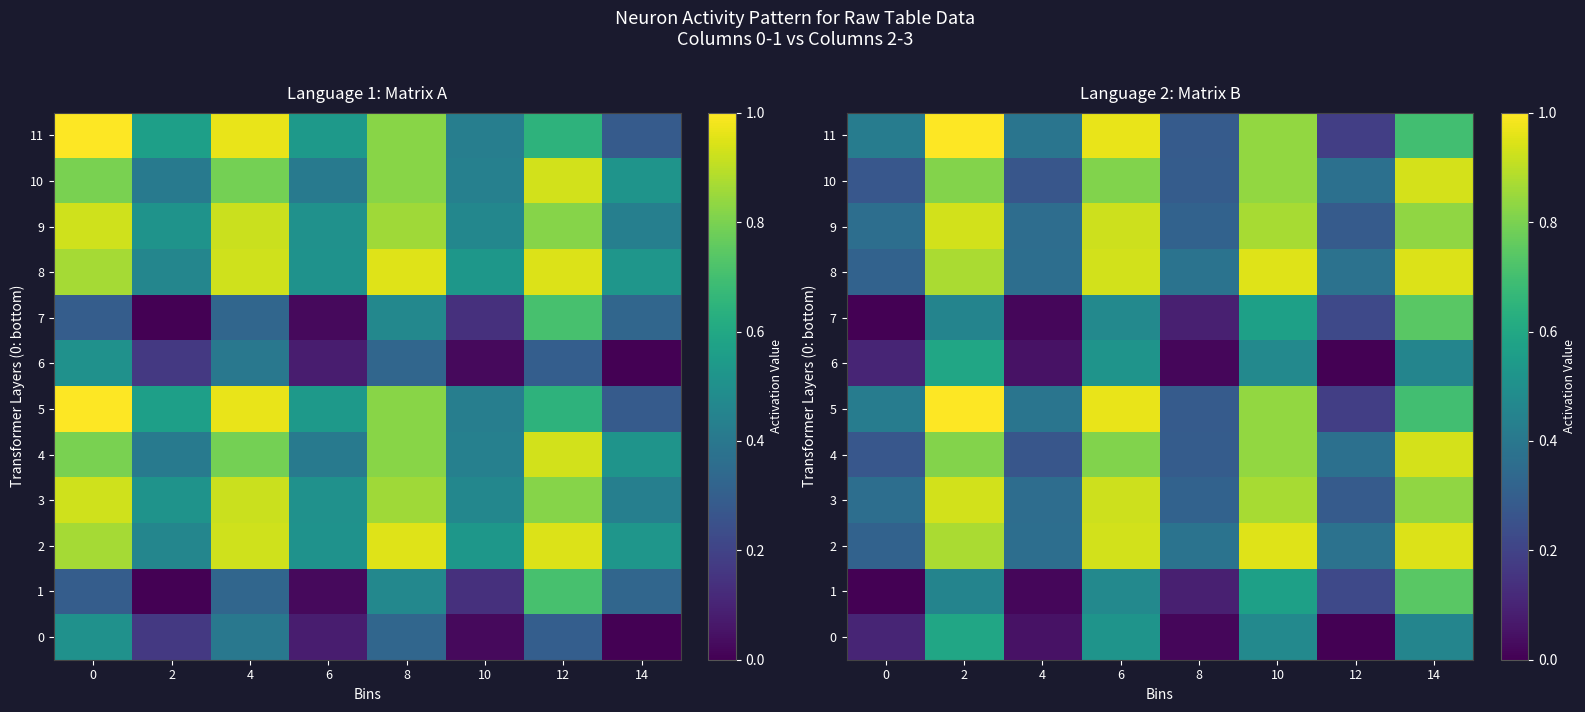

Which has a higher value, 14 or 12?

14